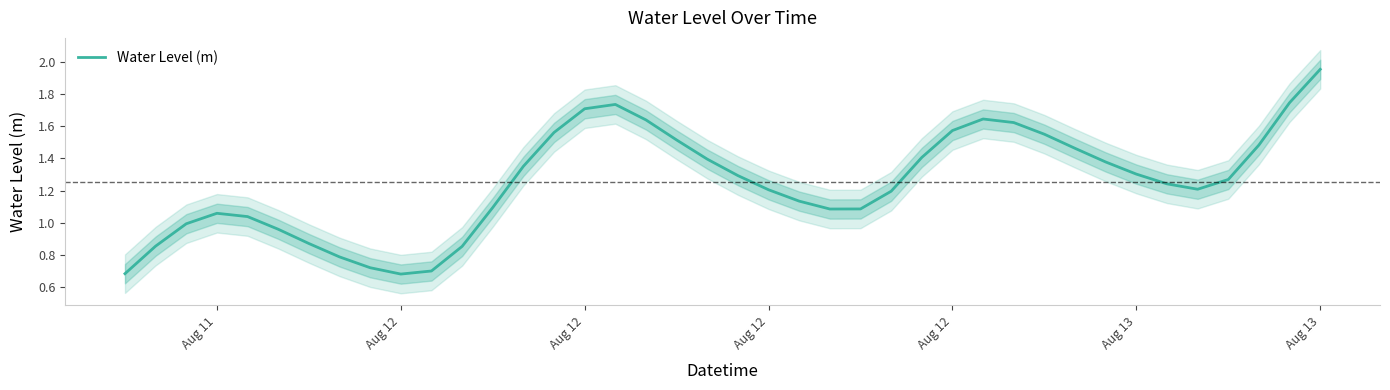

Reading right to left, extract all data points from this chart.

2.0	1.7	1.5	1.3	1.2	1.2	1.3	1.4	1.5	1.6	1.6	1.6	1.6	1.4	1.2	1.1	1.1	1.1	1.2	1.3	1.4	1.5	1.6	1.7	1.7	1.6	1.4	1.1	0.9	0.7	0.7	0.7	0.8	0.9	1.0	1.0	1.1	1.0	0.9	0.7